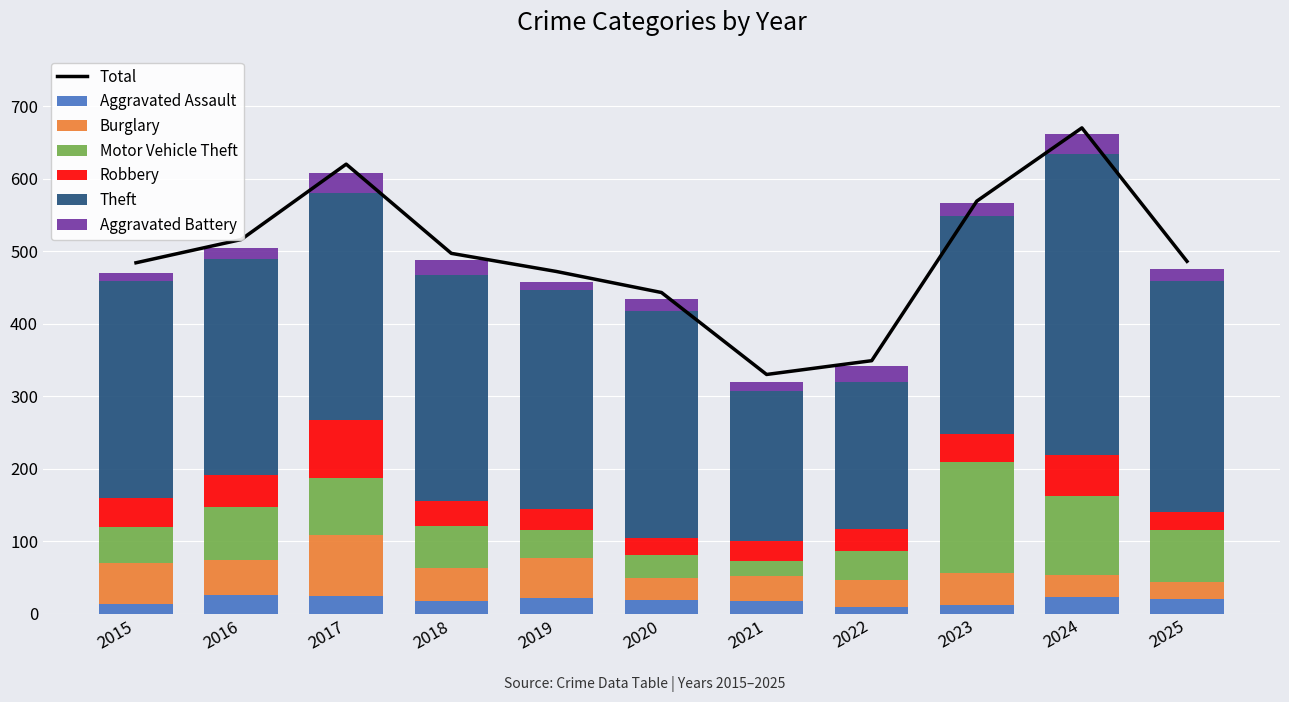

Reading left to right, what are all the values shown in this chart?

Aggravated Assault: 13	26	24	17	22	19	17	10	12	23	21
Burglary: 57	48	85	46	55	30	35	37	44	30	23
Motor Vehicle Theft: 49	73	78	58	39	32	21	39	153	109	72
Robbery: 41	45	80	35	28	24	27	31	39	57	25
Theft: 299	297	313	311	303	313	207	203	301	415	318
Aggravated Battery: 11	15	28	21	11	16	12	22	18	27	17